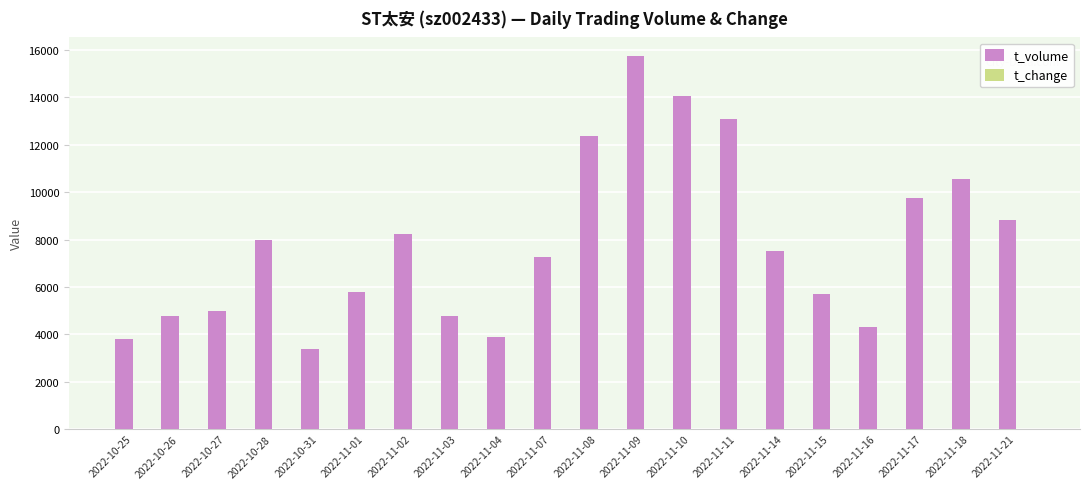

Which series has the largest total across all categories?

t_volume